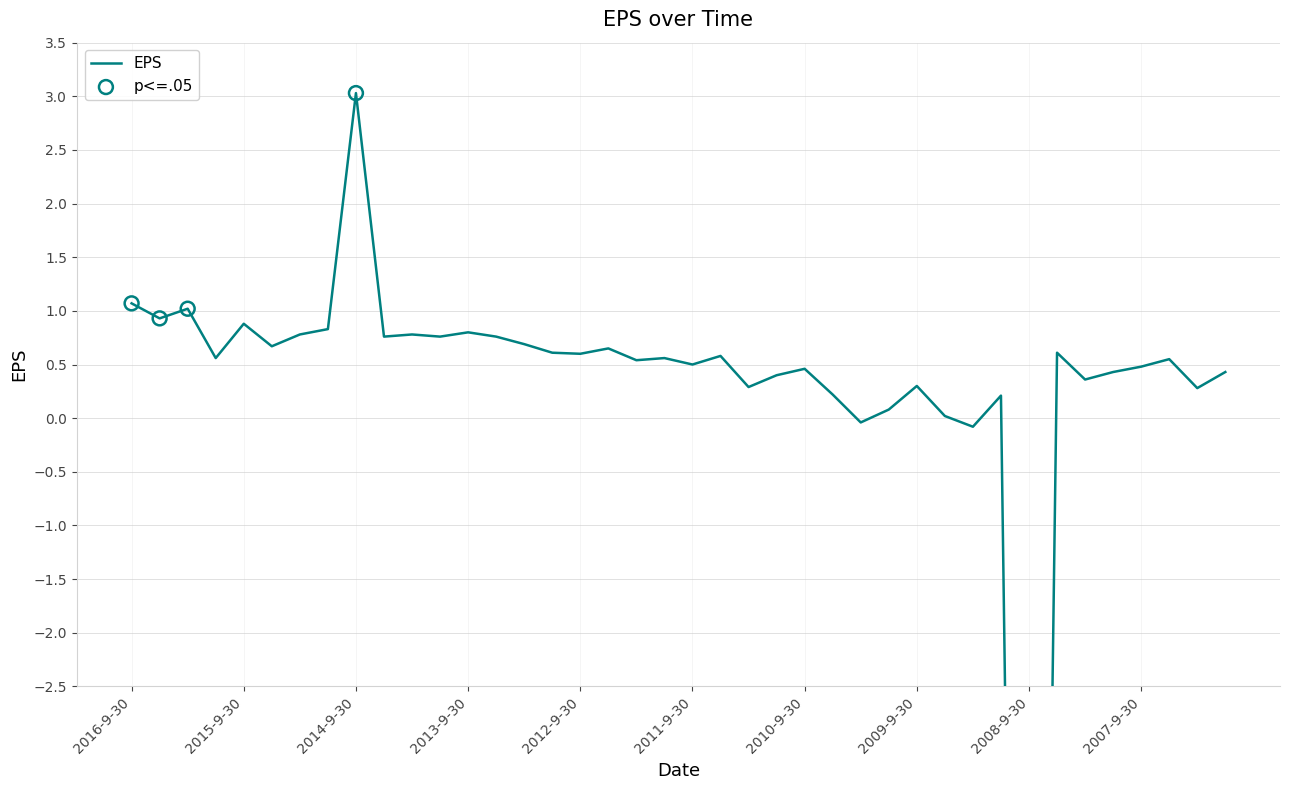

Which has a higher value, 2014-3-31 or 2015-12-31?

2014-3-31